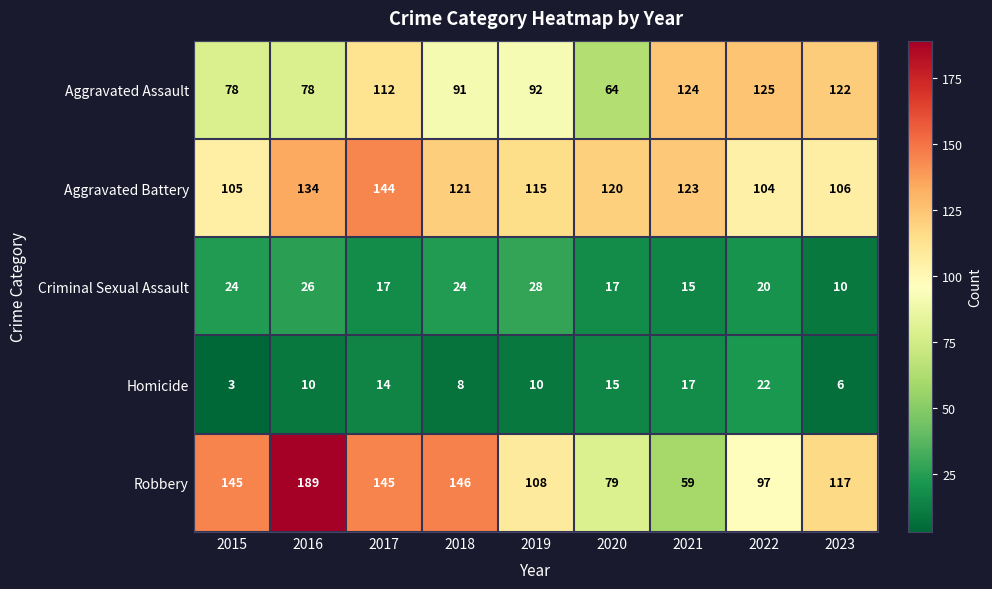

Where is Aggravated Battery nearest to the value 124?

2021